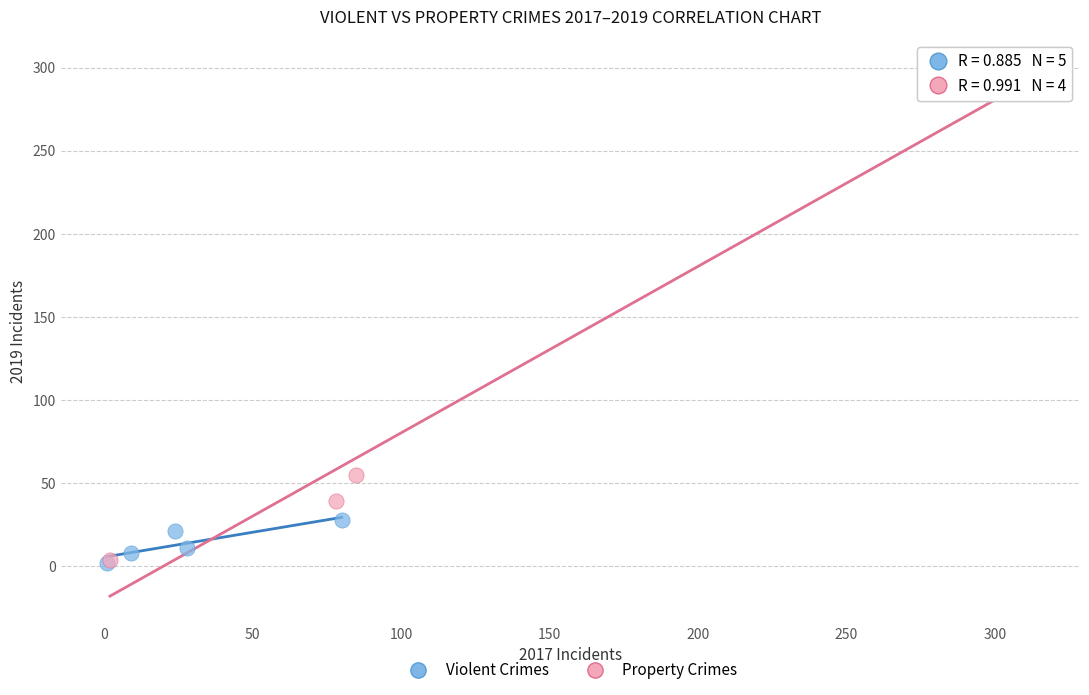

Which series contains the highest Y value?

Property Crimes